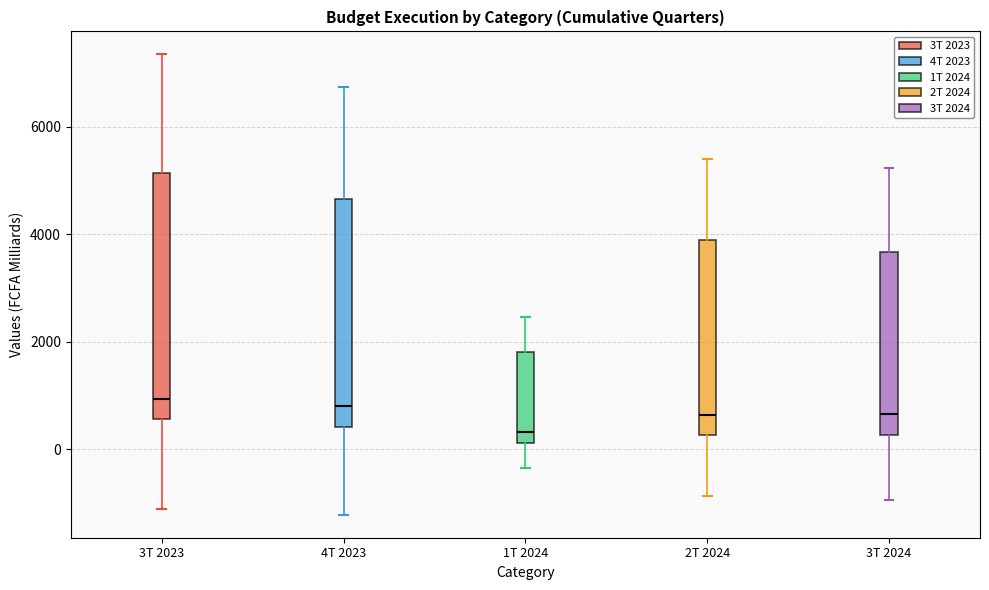

Reading left to right, read every box against the y-axis: the position of its median line, the range the box covers, and the ends of its whiskers. The values are not printed on the chart, so give them approximately, as read against the axis.

3T 2023: median 1000, box 600 to 5200, whiskers -1200 to 7400
4T 2023: median 800, box 400 to 4600, whiskers -1200 to 6800
1T 2024: median 400, box 200 to 1800, whiskers -400 to 2400
2T 2024: median 600, box 200 to 4000, whiskers -800 to 5400
3T 2024: median 600, box 200 to 3600, whiskers -1000 to 5200